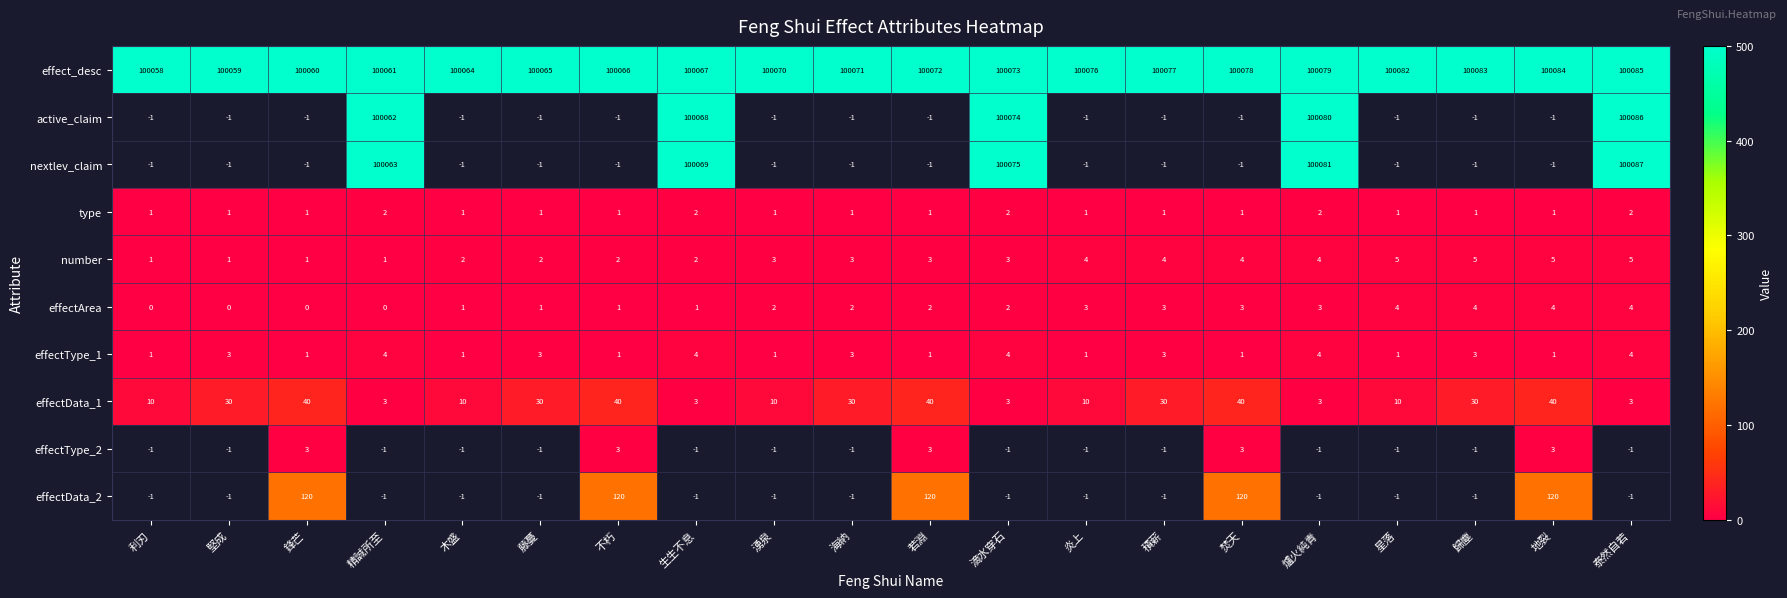

Is the value of number at 海納 greater than the value of type at 若淵?

Yes